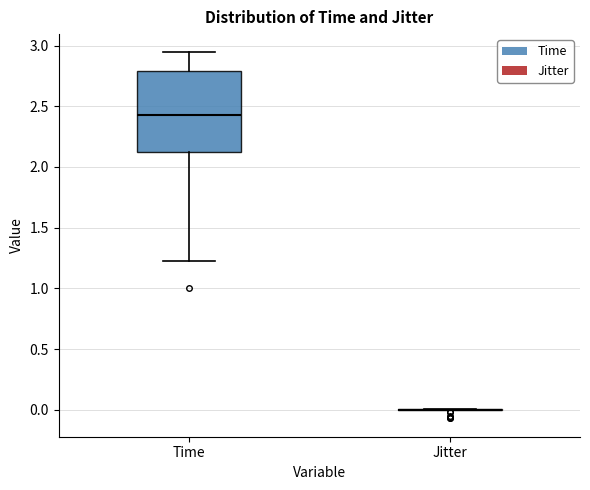

Reading left to right, transcribe this box plot: for each box, give where its median line is, the range the box spans, and where its two whiskers end, as read against the y-axis. The values are not printed on the chart, so give them approximately, as read against the axis.

Time: median 2.45, box 2.10 to 2.80, whiskers 1.20 to 2.95
Jitter: box collapsed to a line at 0.00, whiskers 0.00 to 0.00